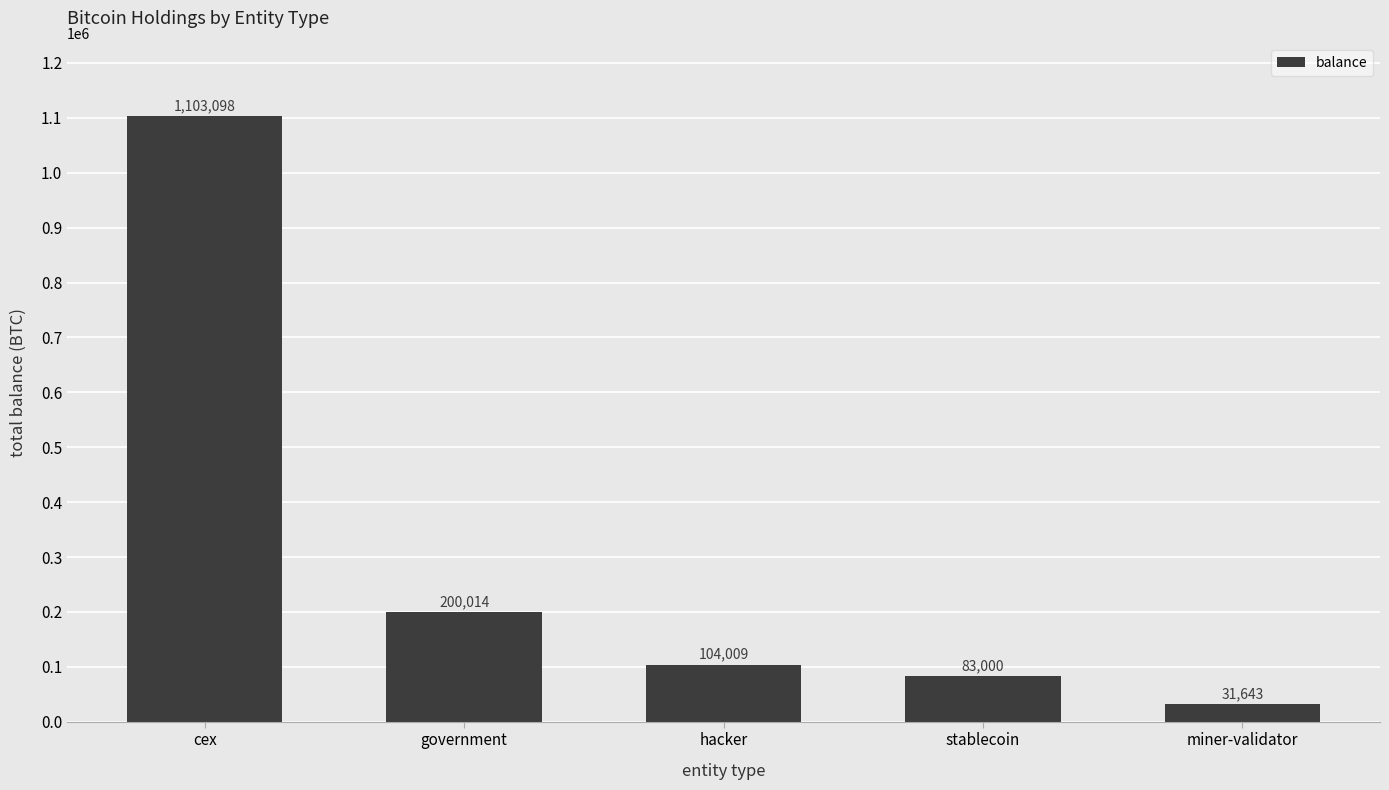

The chart shows a value of 104009.0 at hacker. True or false?

True